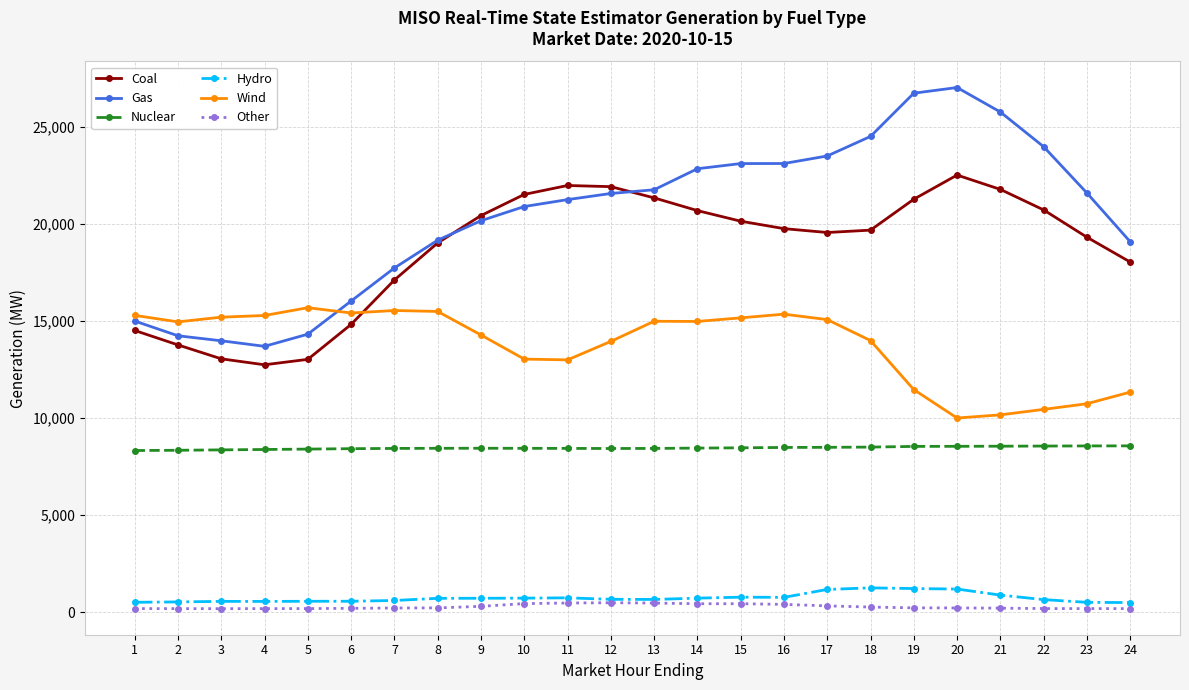

What is the sum of the Gas values at 22 and 8?

43153.2